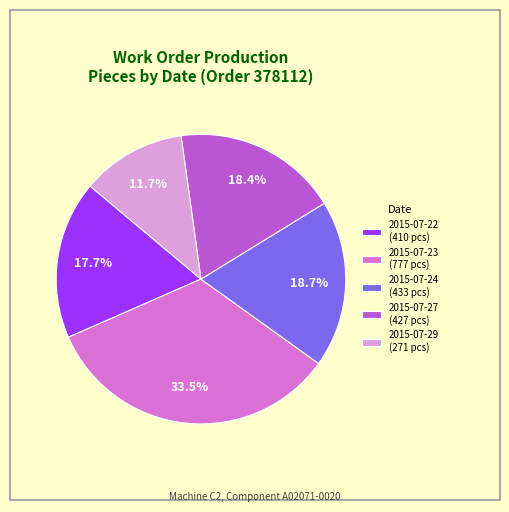

Count the number of slices in the pie.

5